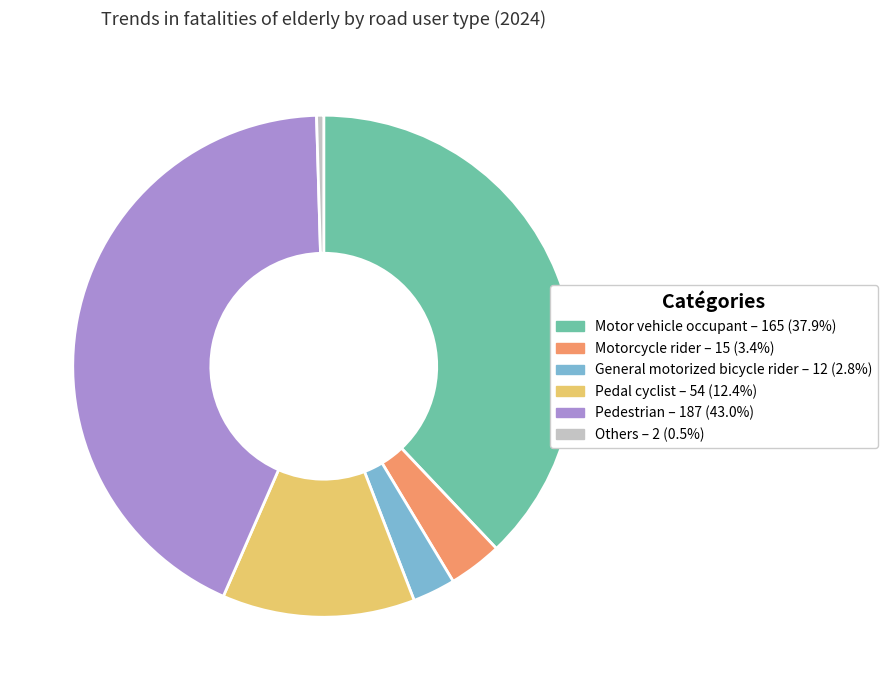

Does Motor vehicle occupant represent more than half of the total?

No